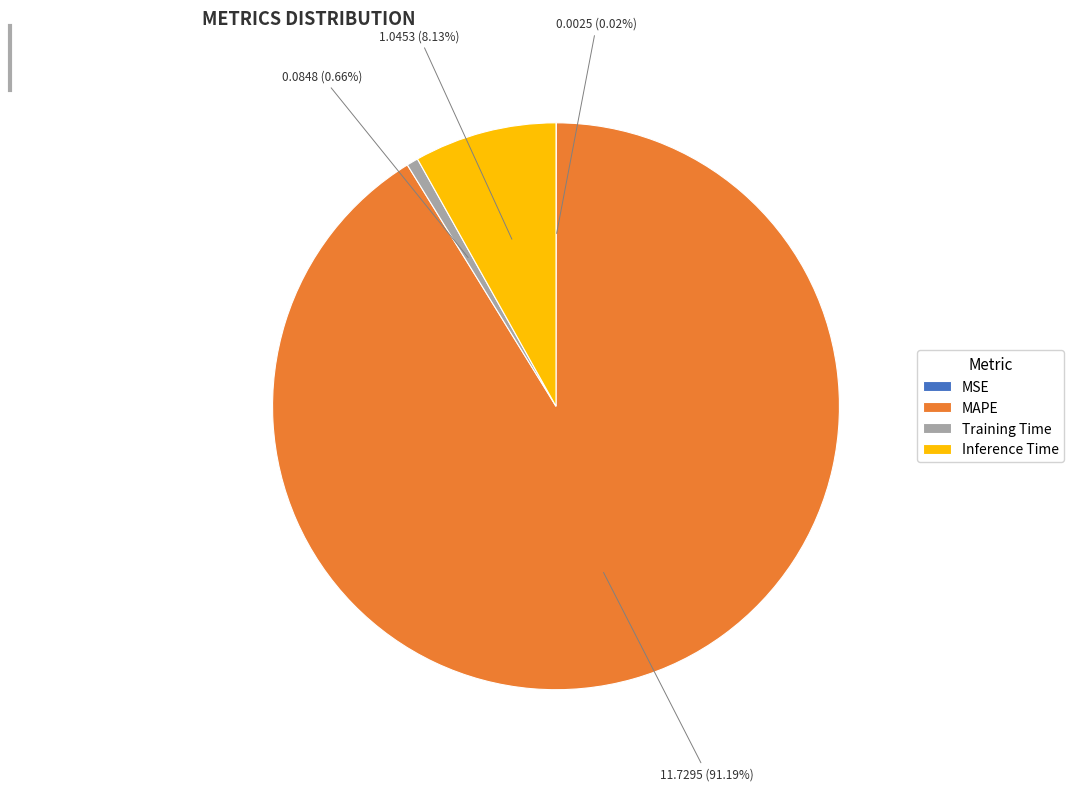

To the nearest percent, what portion does Training Time represent?

1%